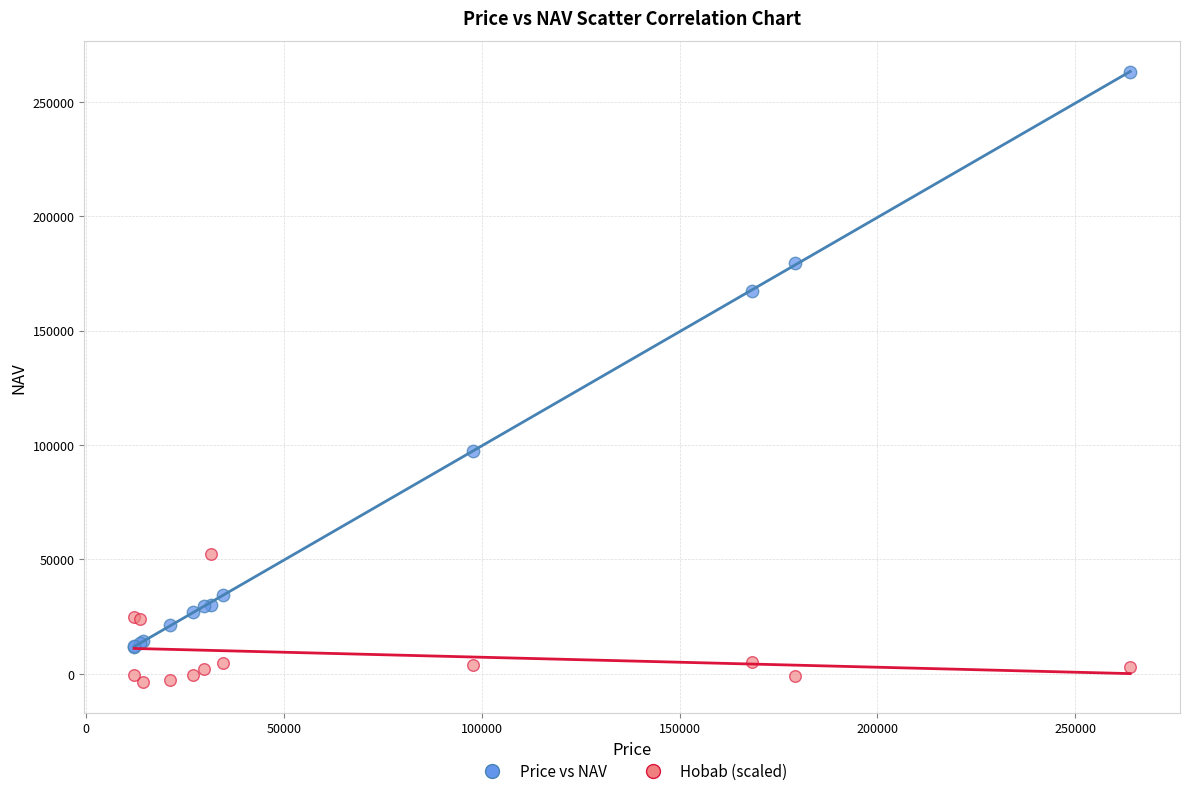

What are all the series names shown in the legend?

Price vs NAV, Hobab (scaled)